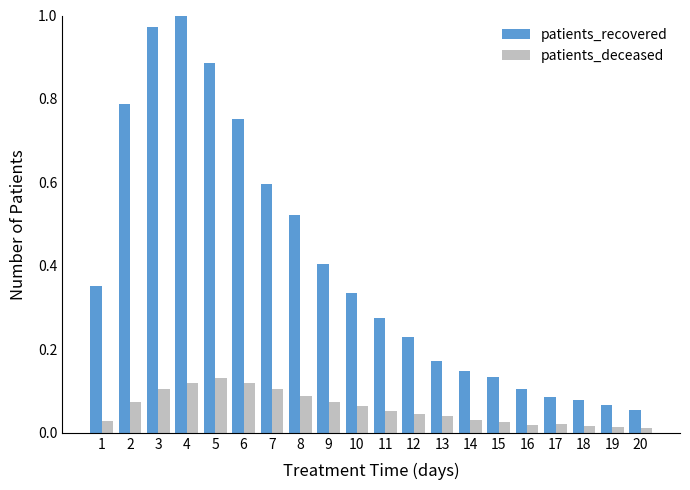

Which category has the highest value in the patients_recovered series?

4